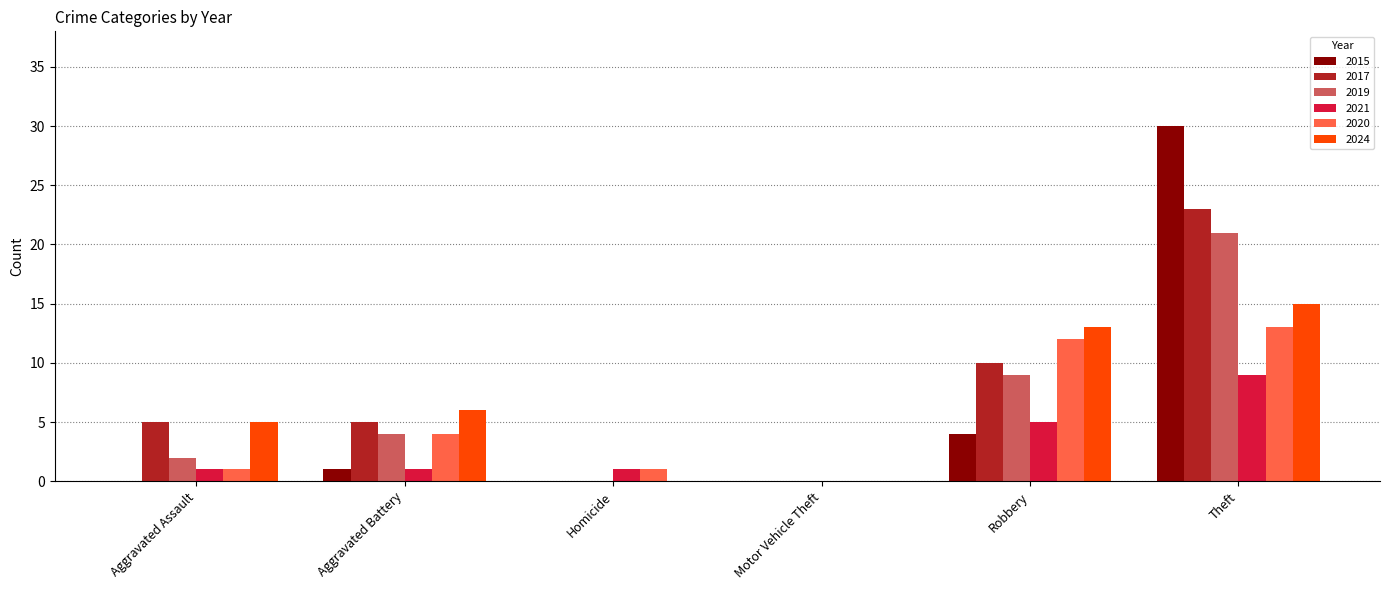

Which category has the highest value across all series?

Theft